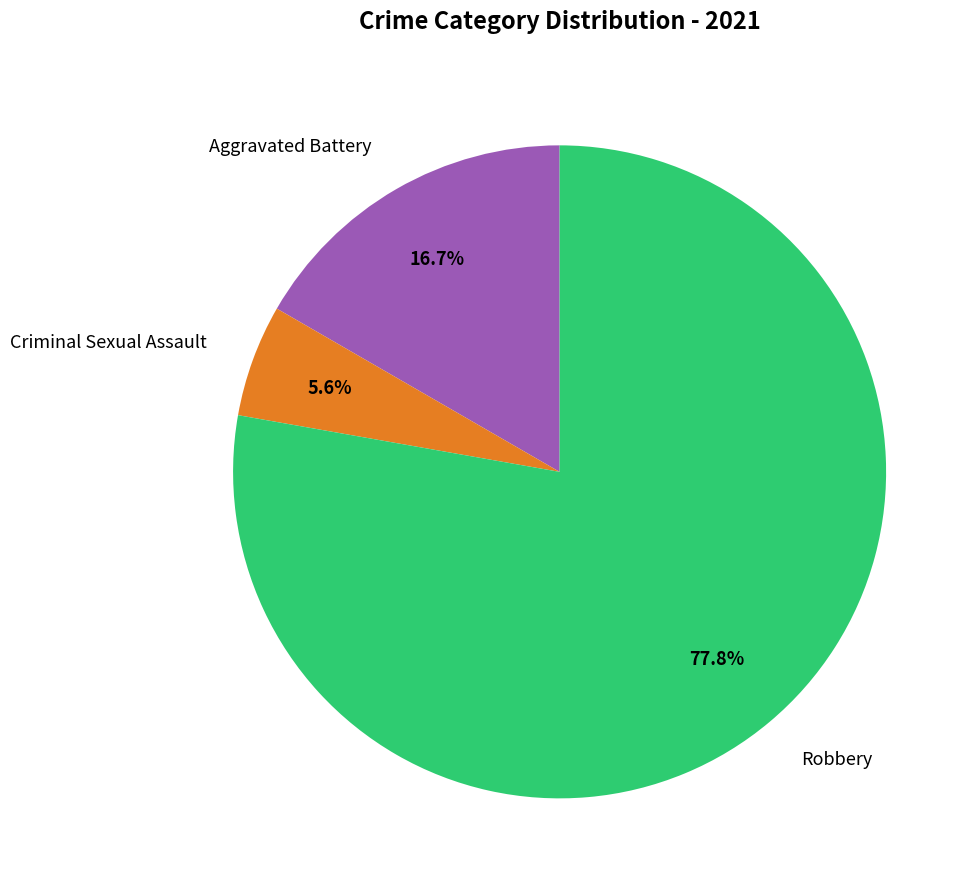

To the nearest percent, what is the difference between the largest and smallest slice percentages?

72%